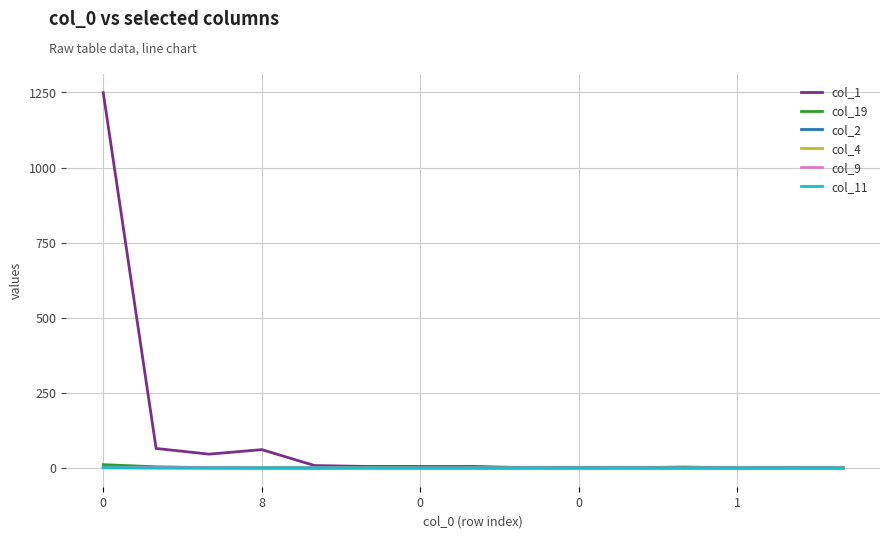

Is this an area chart (filled region under the line)?

No